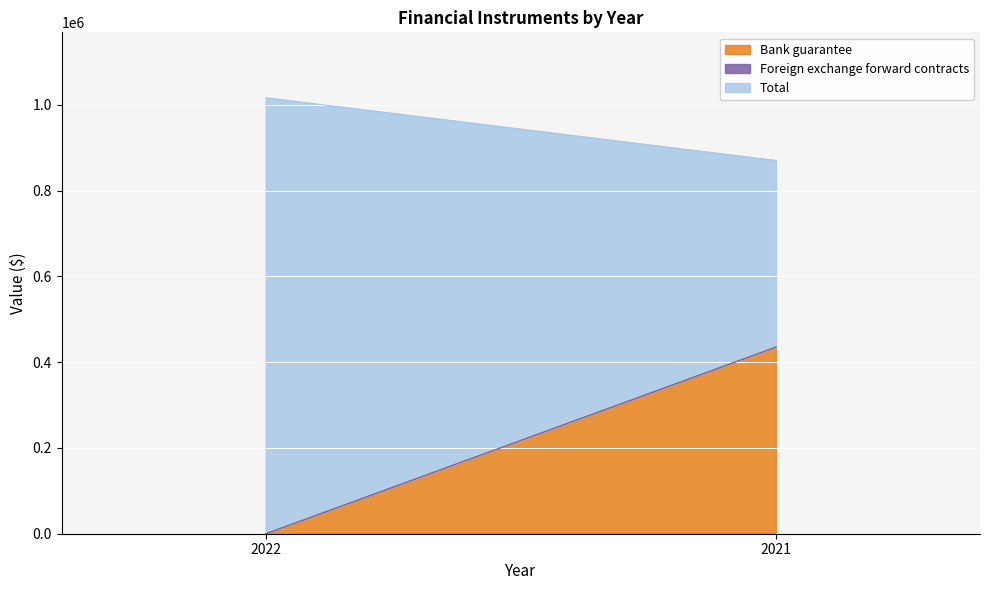

The value of Bank guarantee at 2022 is 0. True or false?

True